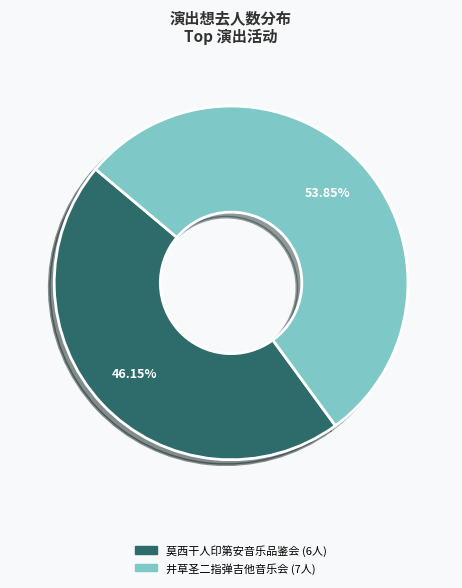

Count the number of slices in the pie.

2